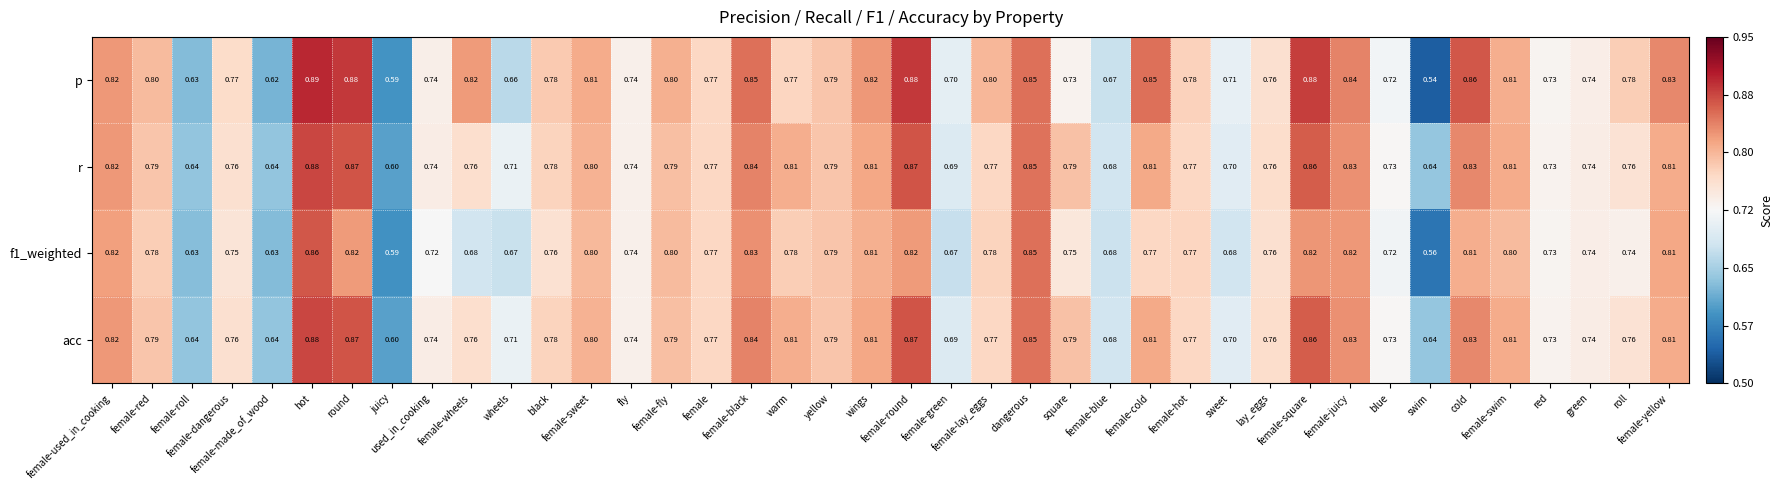

Which series has the largest range (max minus min)?

p